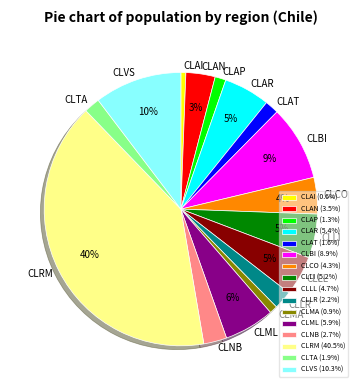

To the nearest percent, what is the average slice percentage?

6%